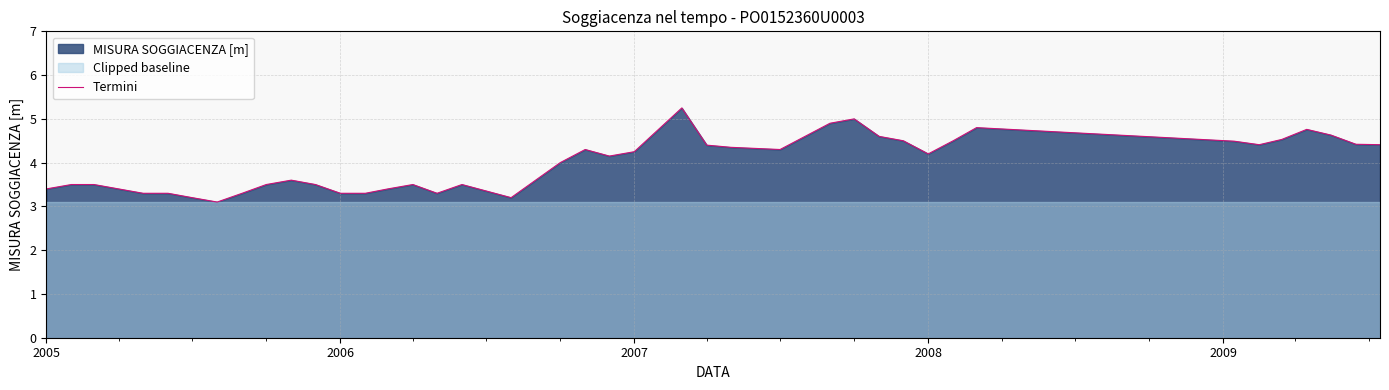

What is the maximum value shown in the chart?

5.2